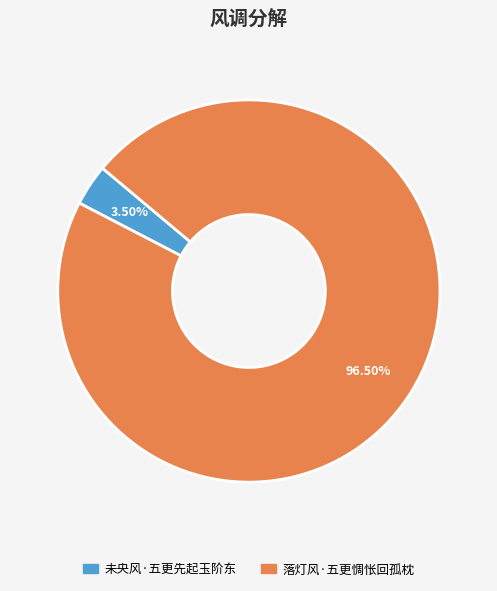

What is the majority slice?

落灯风·五更惆怅回孤枕